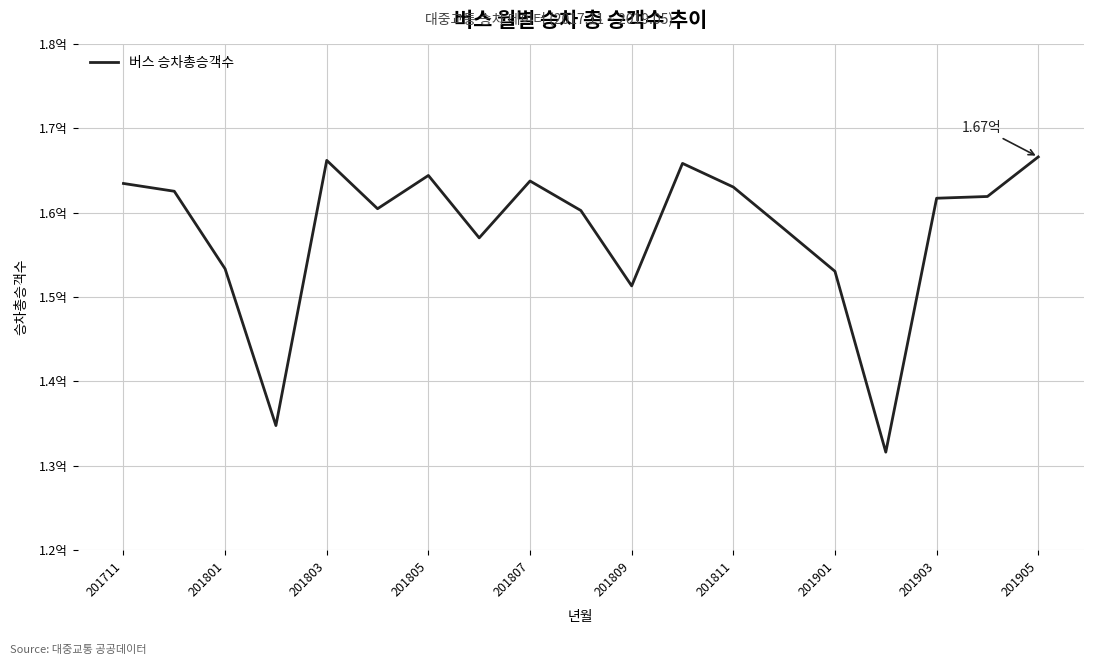

Is this an area chart (filled region under the line)?

No